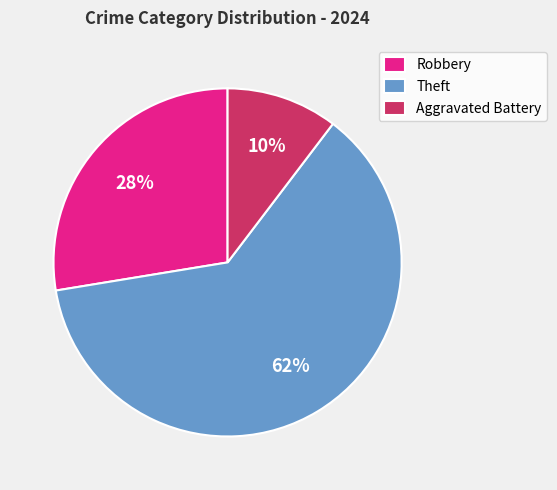

Which category accounts for the majority?

Theft